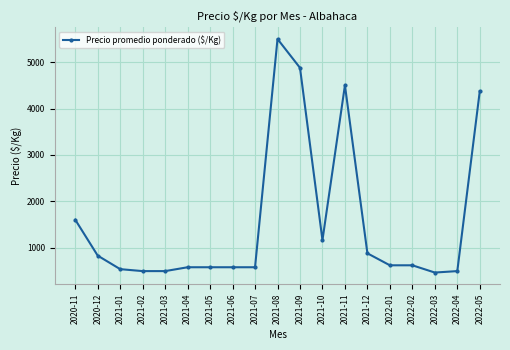

How many values are below 625?

9